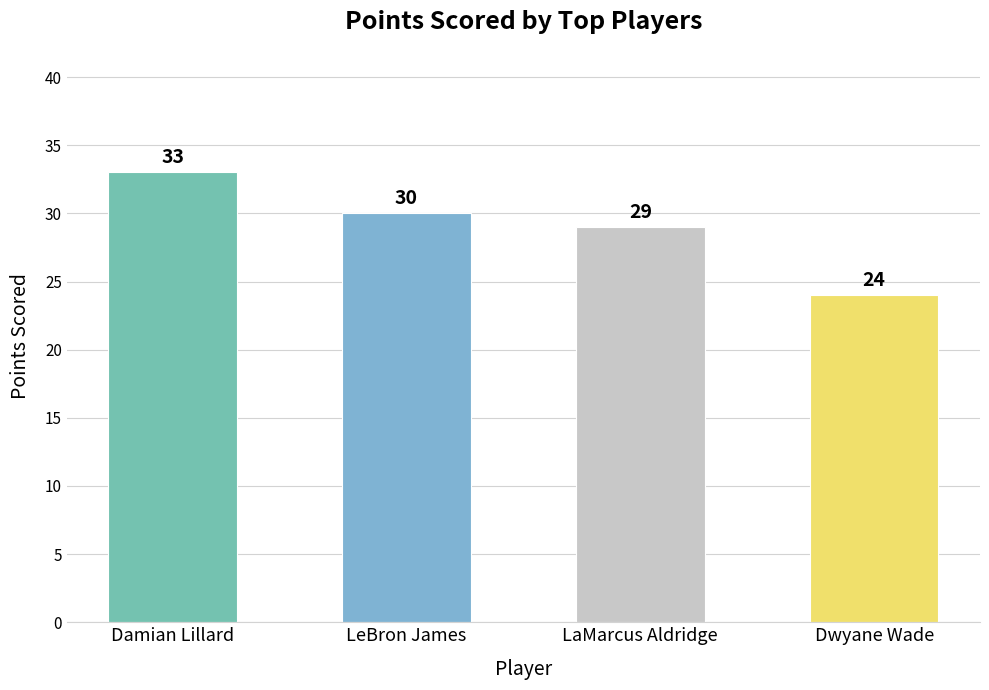

Does the chart contain stacked bars?

No